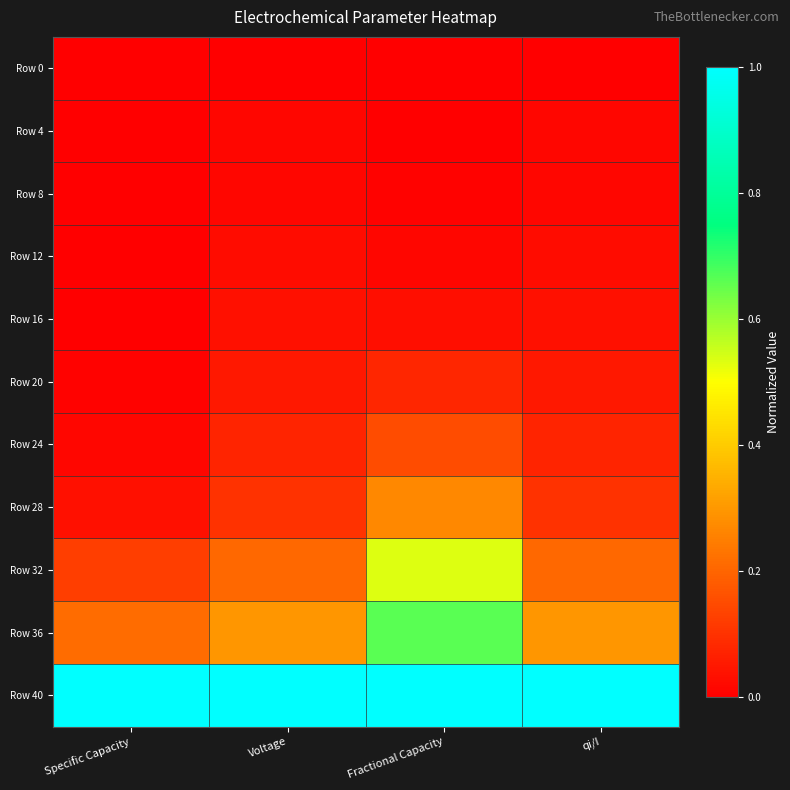

Between Fractional Capacity and Voltage, which is larger?

Fractional Capacity